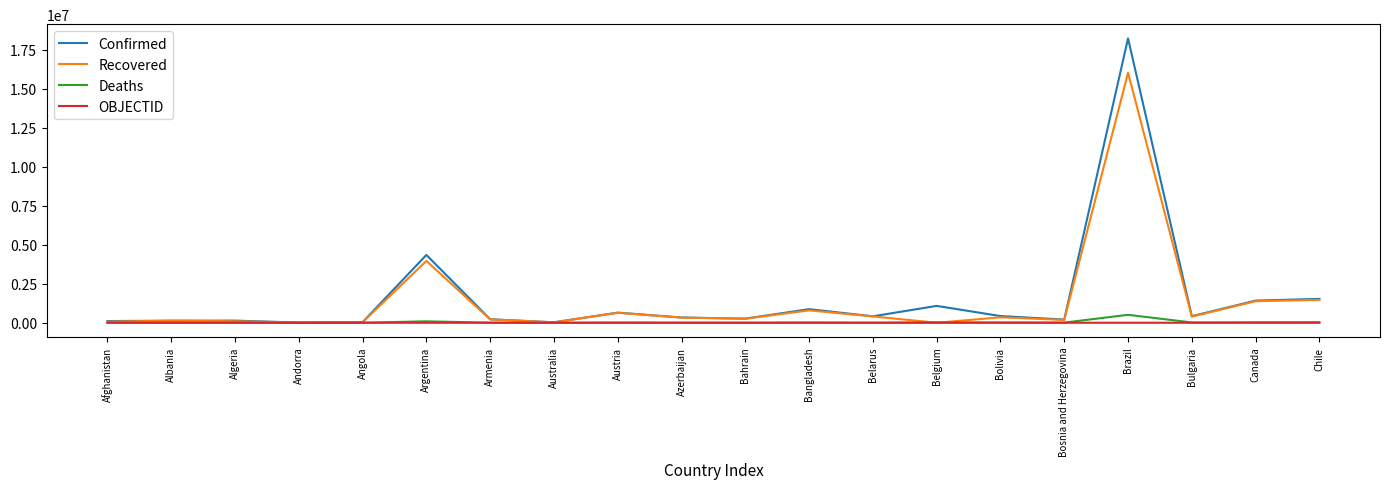

Is it true that Recovered equals 3967633 at Argentina?

True